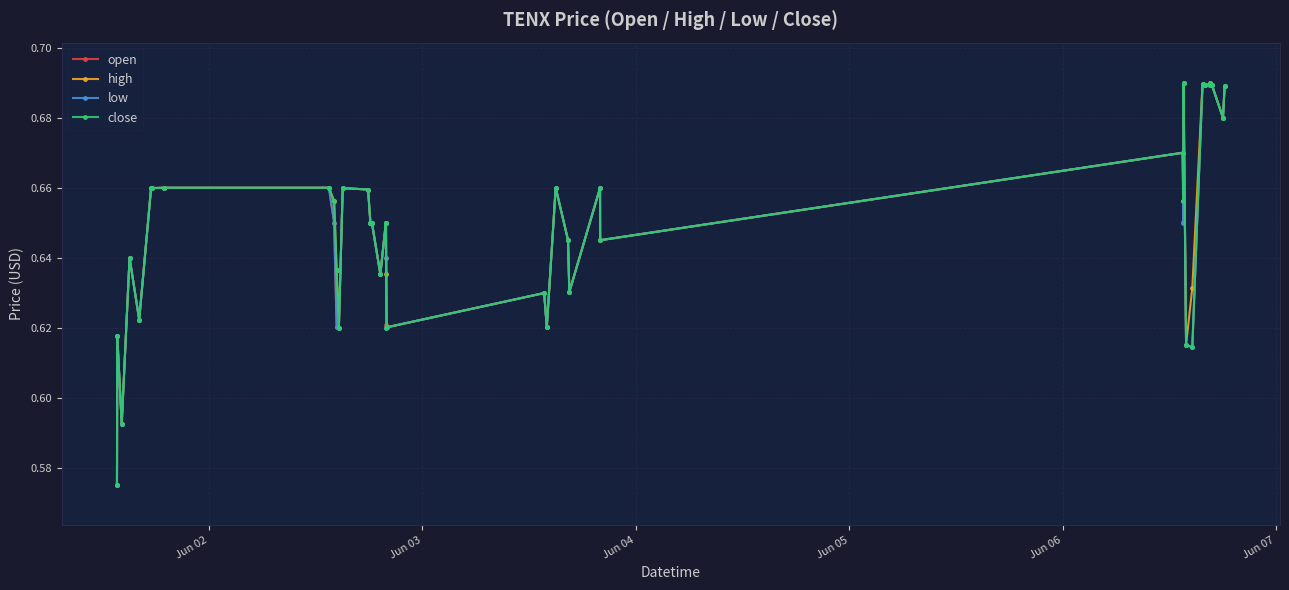

True or false: open has more than 2 points higher than both neighbors.

True